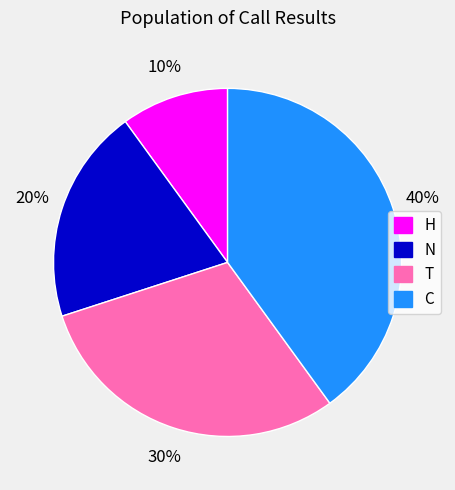

What is the ratio of the value at H to the value at N?

0.5